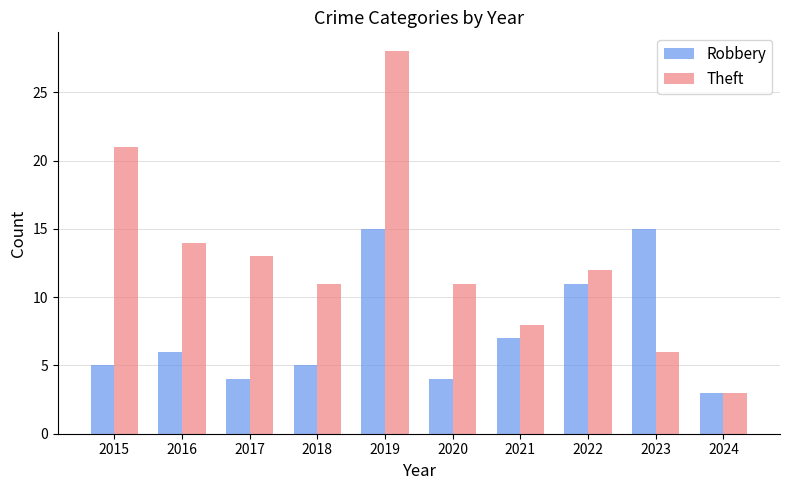

List the series in order of their overall mean, highest first.

Theft, Robbery